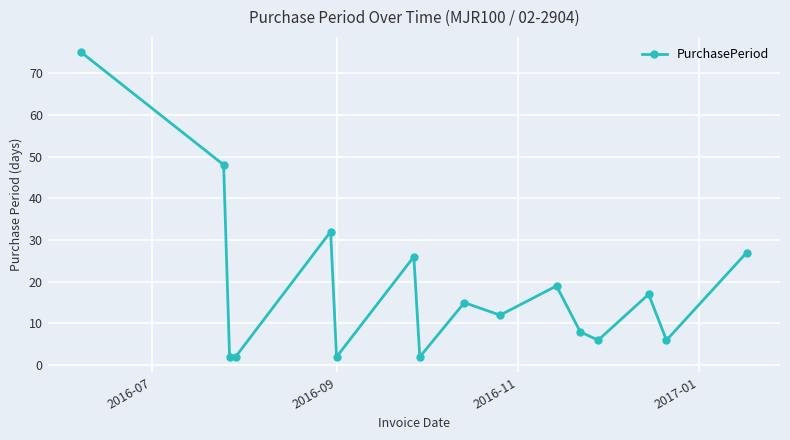

Reading left to right, extract all data points from this chart.

75	48	2	2	32	2	26	2	15	12	19	8	6	17	6	27